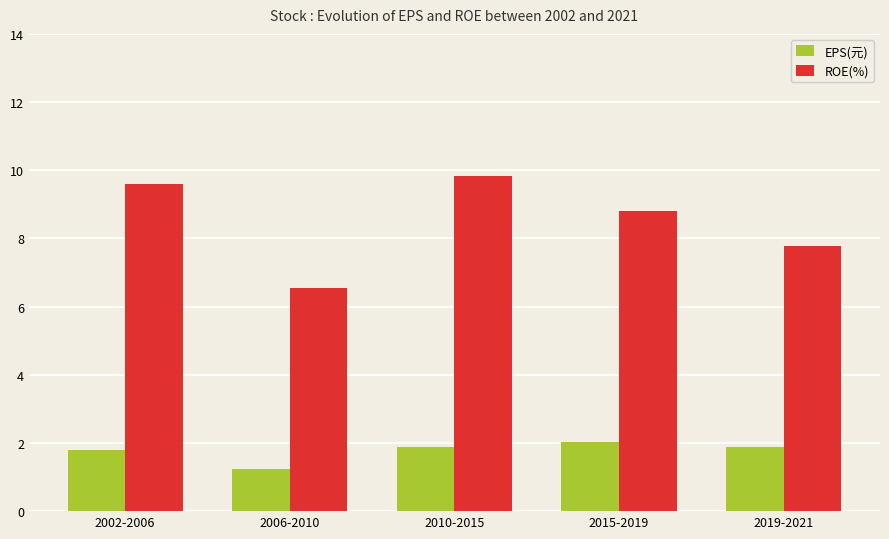

Is it true that ROE(%) equals 12.9 at 2002-2006?

False